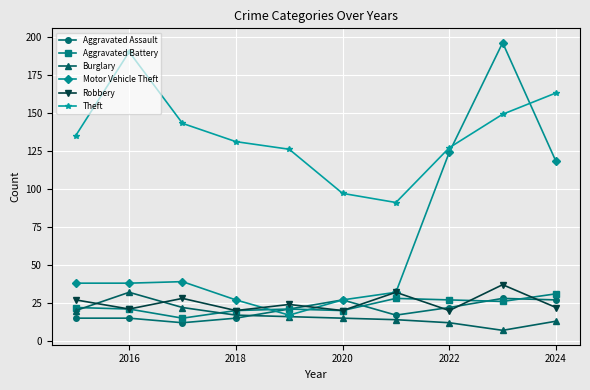

Which series has the widest spread of values?

Motor Vehicle Theft